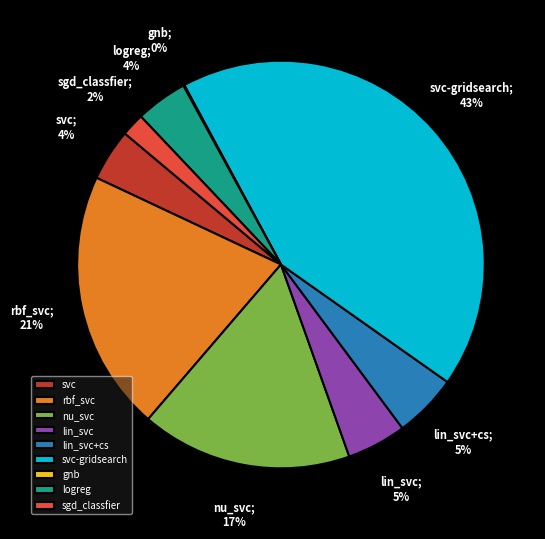

Does any single category account for the majority?

No